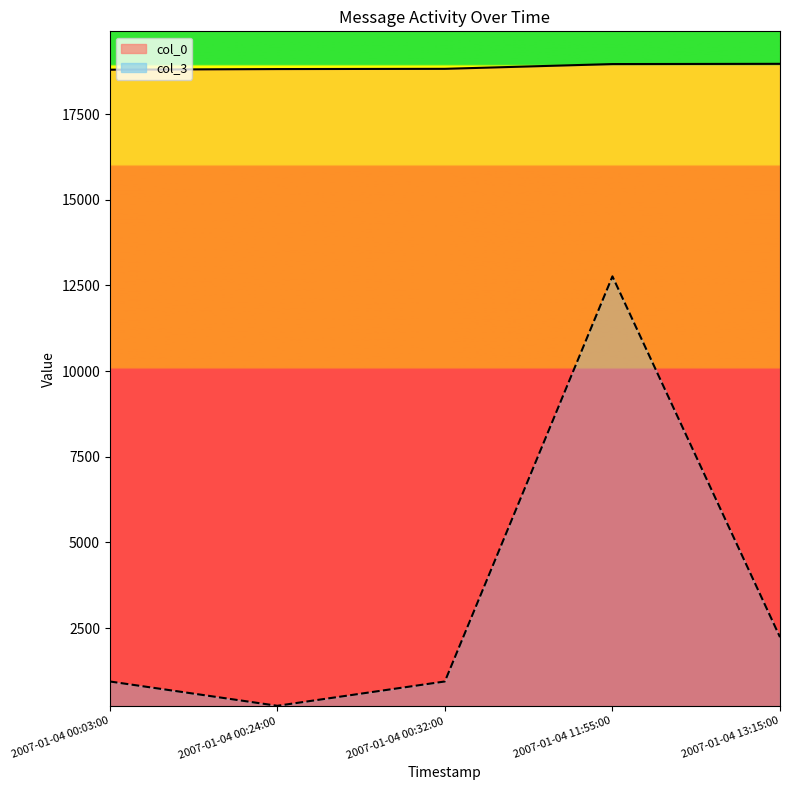

At how many categories does at least one series exceed 11310?

5